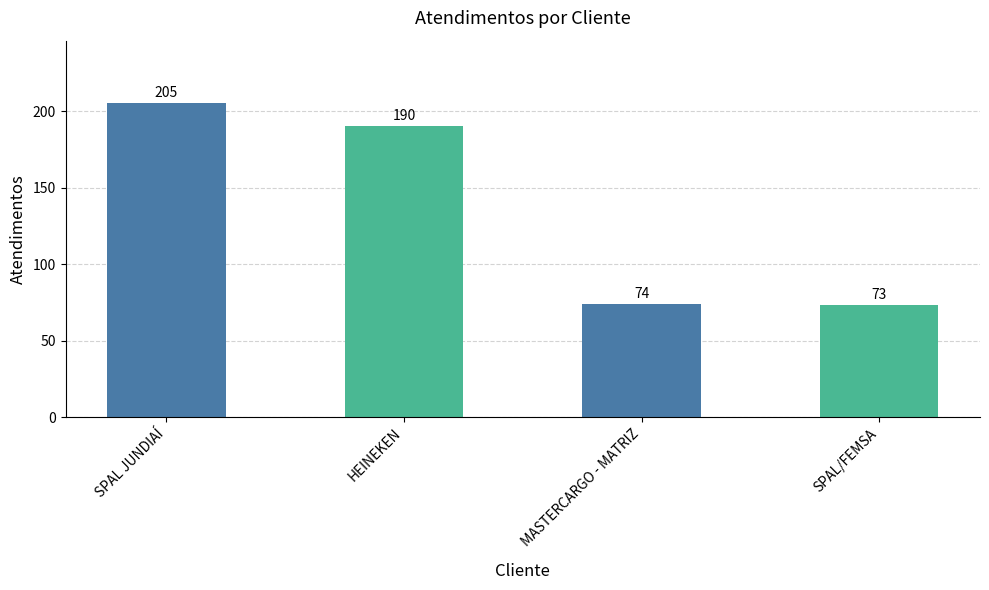

At which label does the data first exceed 190?

SPAL JUNDIAÍ